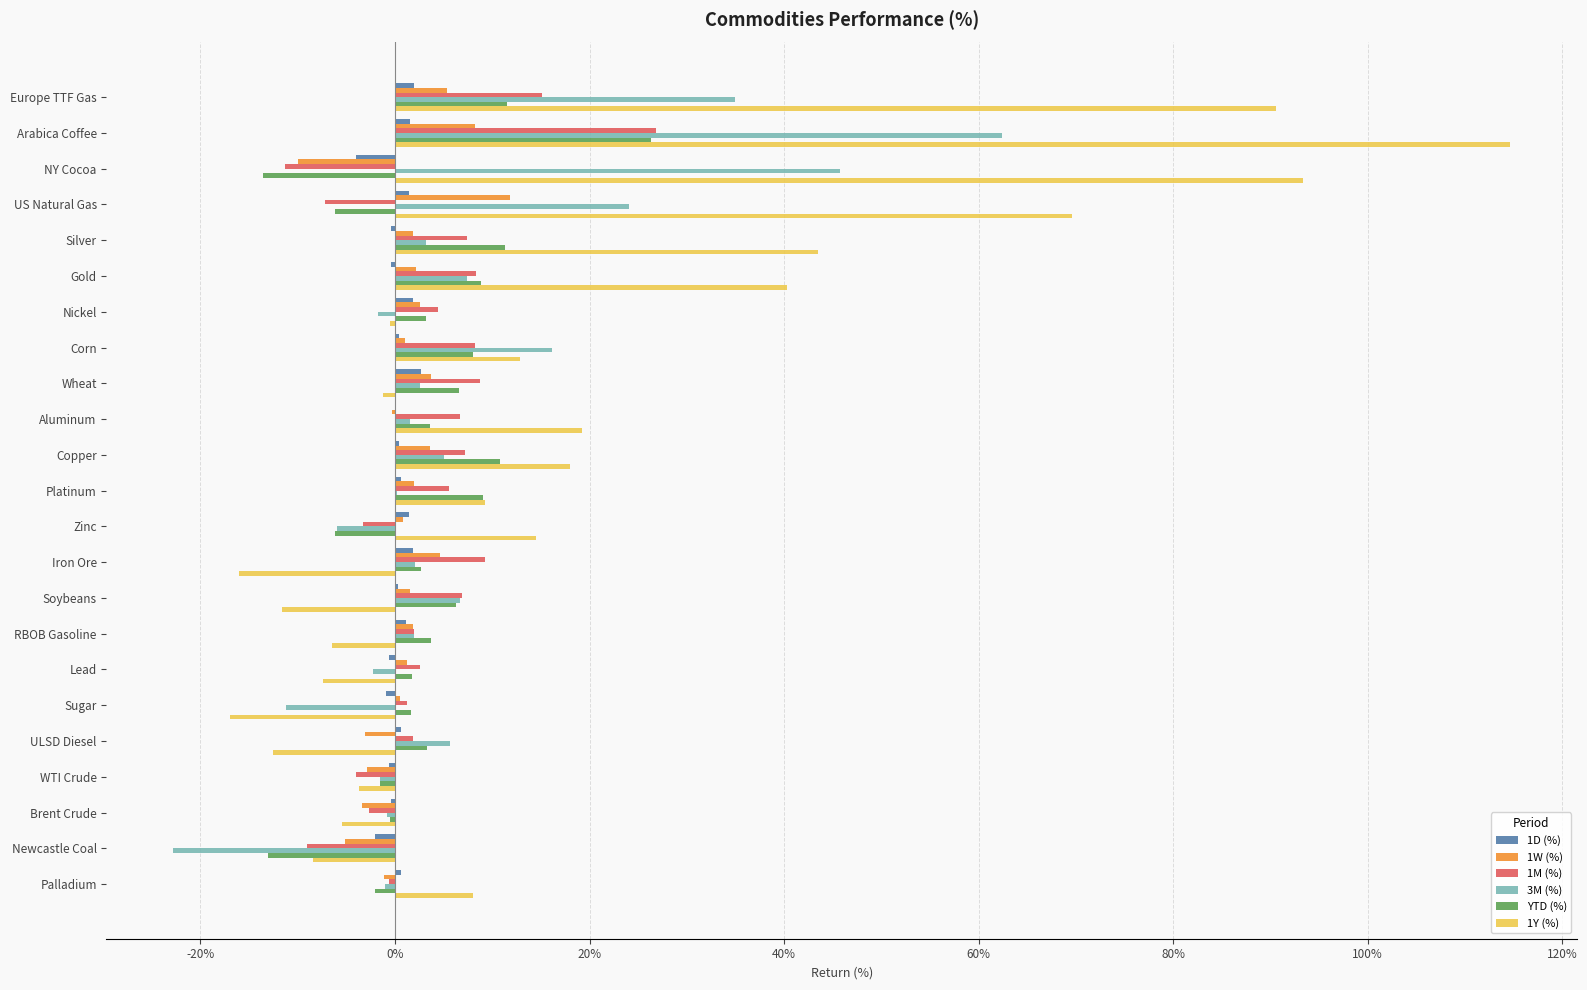

What are all the series names shown in the legend?

1D (%), 1W (%), 1M (%), 3M (%), YTD (%), 1Y (%)